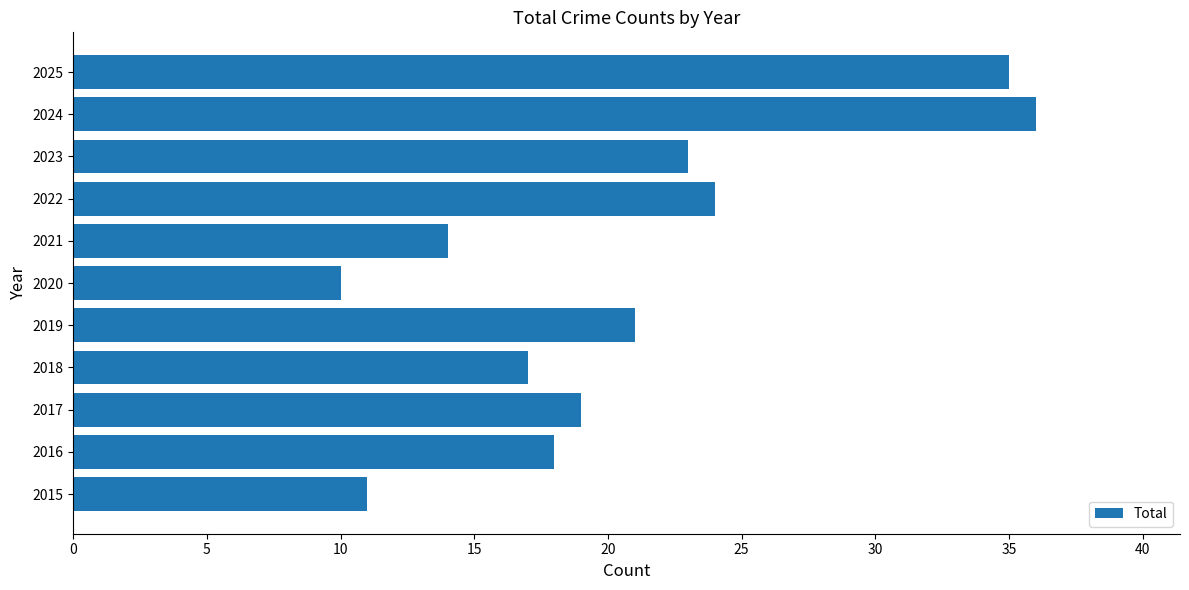

How many bars are there in total?

11